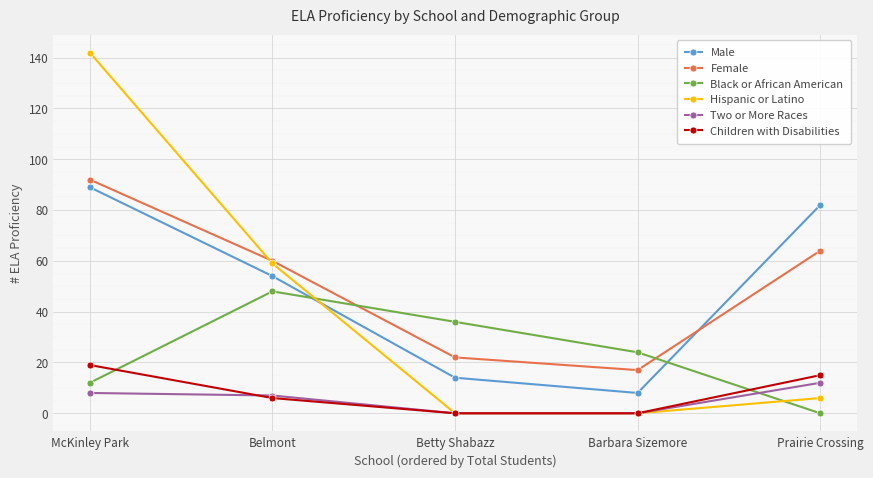

Rank the series at Prairie Crossing from highest to lowest value.

Male, Female, Children with Disabilities, Two or More Races, Hispanic or Latino, Black or African American